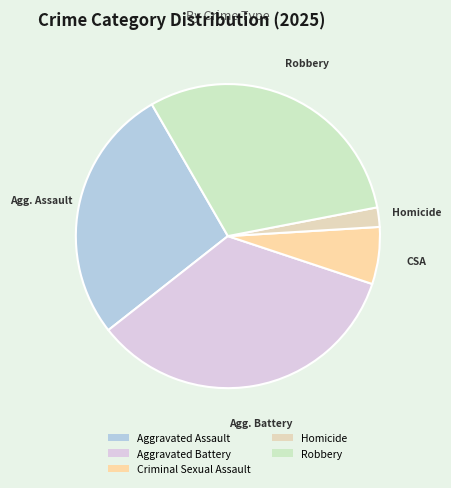

To the nearest percent, what is the average slice percentage?

20%